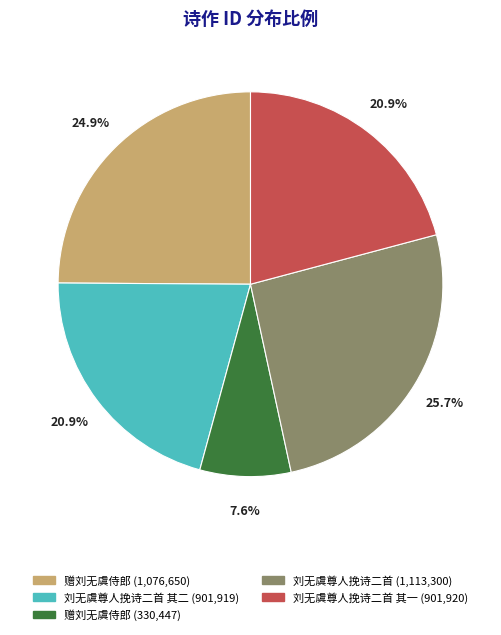

Does any single category account for the majority?

No